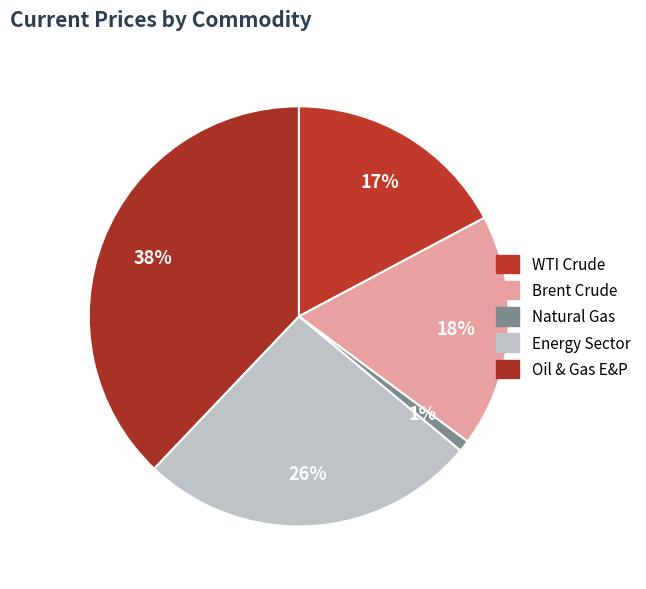

True or false: Oil & Gas E&P accounts for 27% of the total.

False